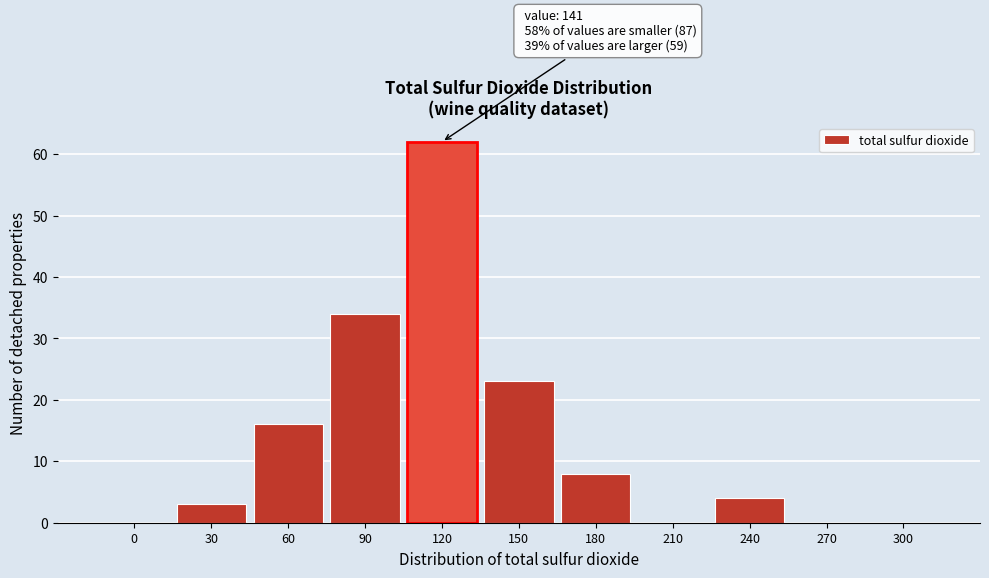

Reading left to right, transcribe all the data shown in this chart.

0=0	30=3	60=16	90=34	120=62	150=23	180=8	210=0	240=4	270=0	300=0